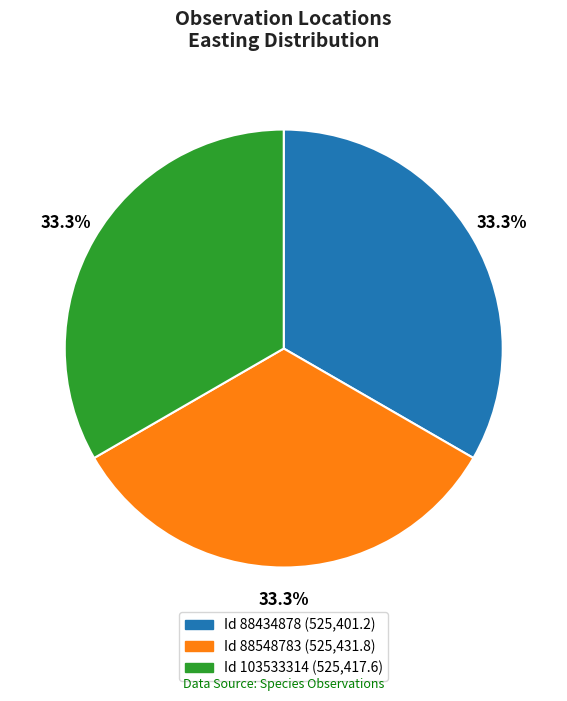

How many slices are in this pie chart?

3